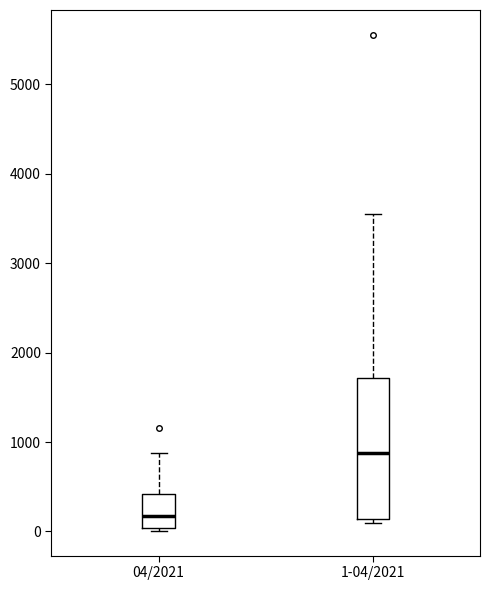

Which box has the lowest median line?

04/2021